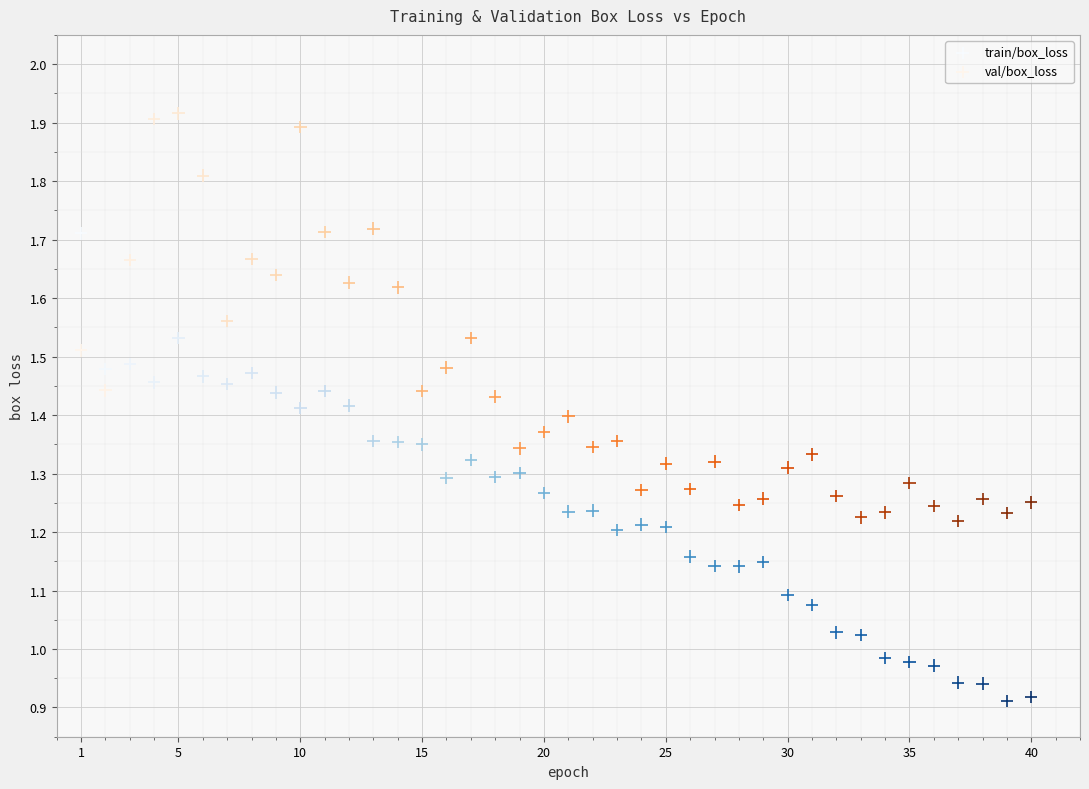

Which series has the largest Y range (max minus min)?

train/box_loss